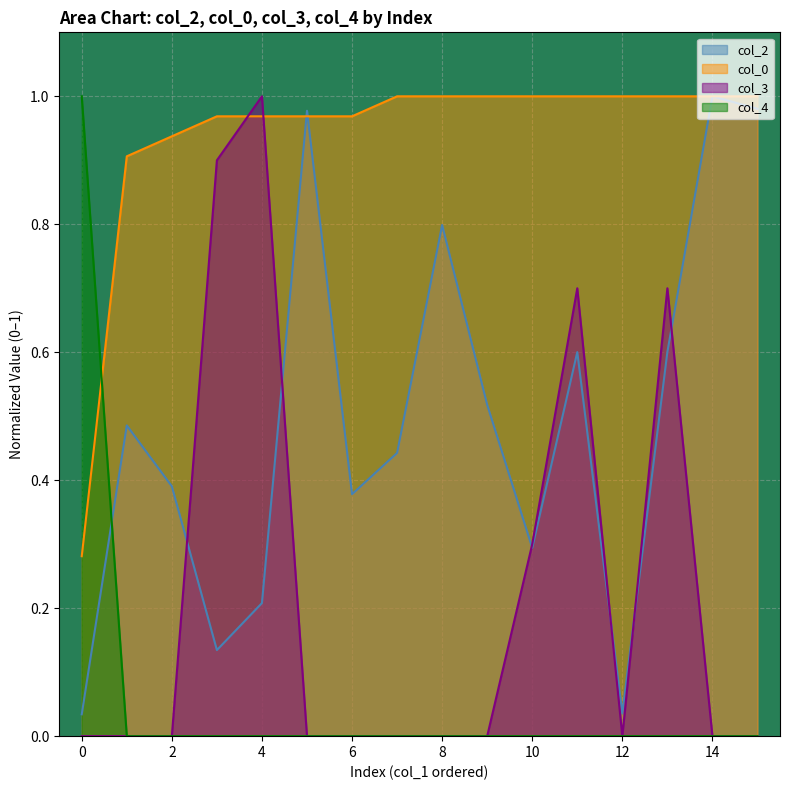

At which label does col_3 reach its peak?

4